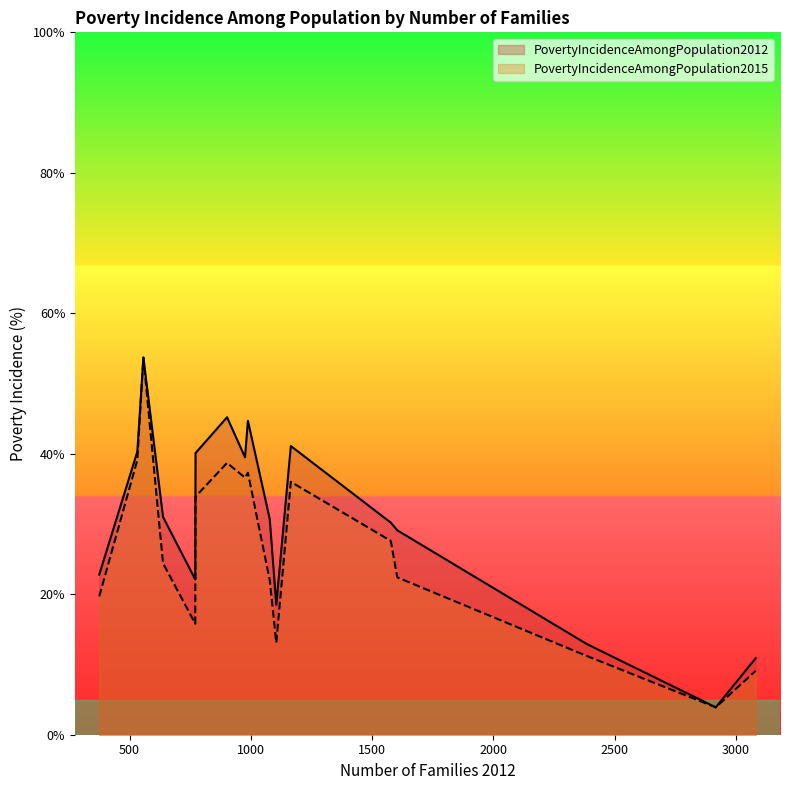

Which series has the largest total across all categories?

PovertyIncidenceAmongPopulation2012